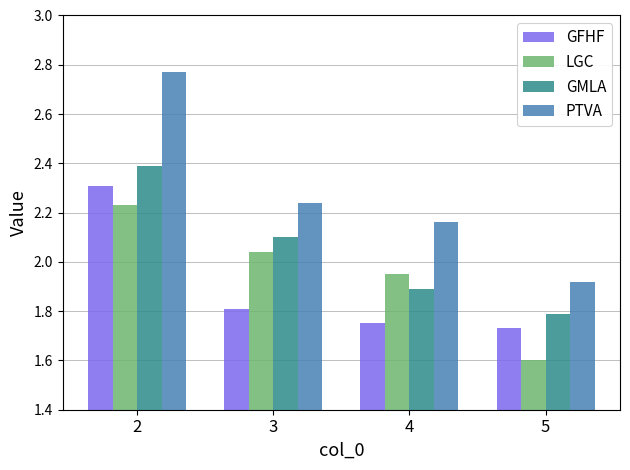

Which series has the widest spread of values?

PTVA